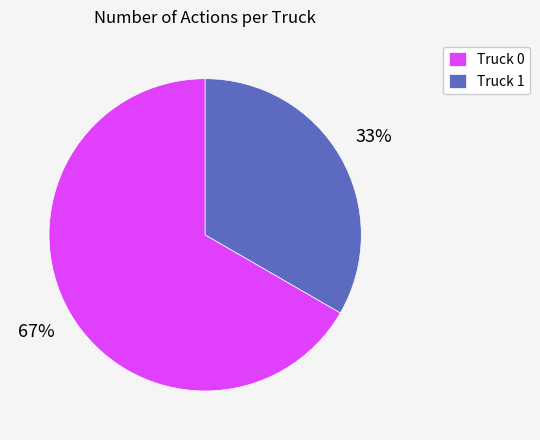

To the nearest percent, what is the average slice percentage?

50%